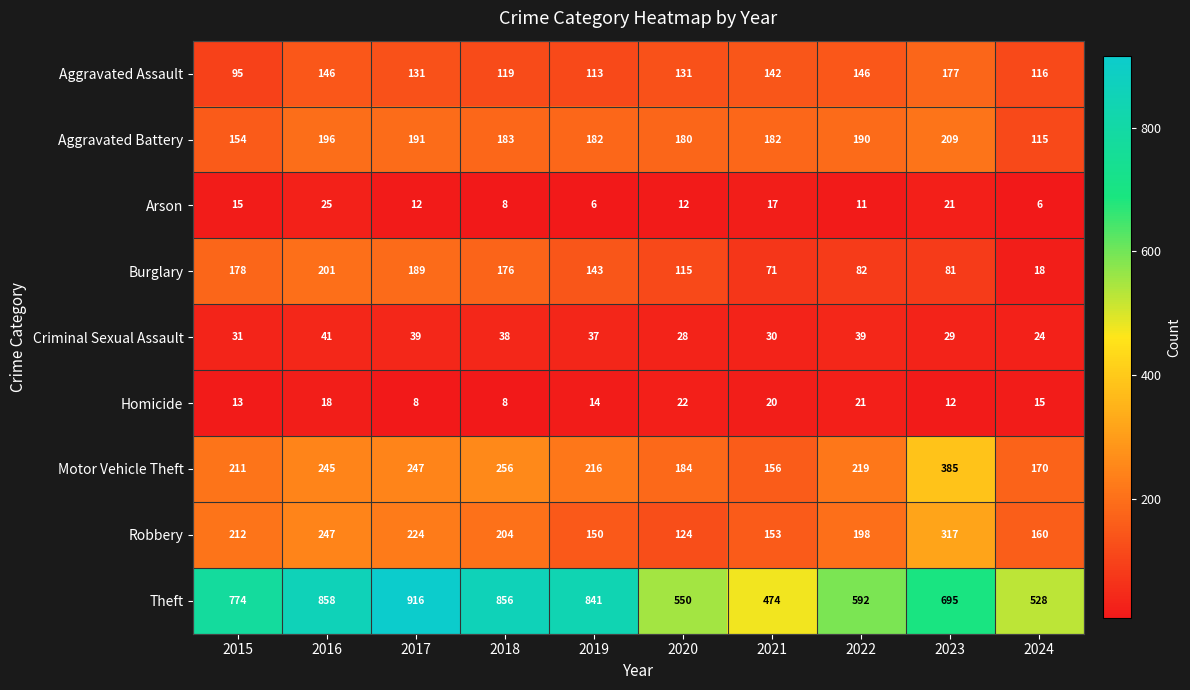

What is the average value of the Criminal Sexual Assault series?

34